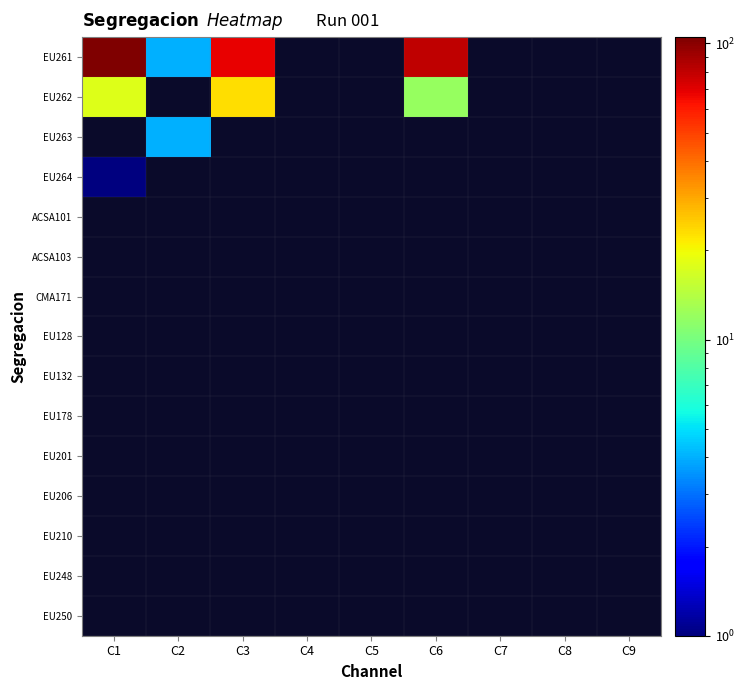

What is the smallest value displayed?

1.0